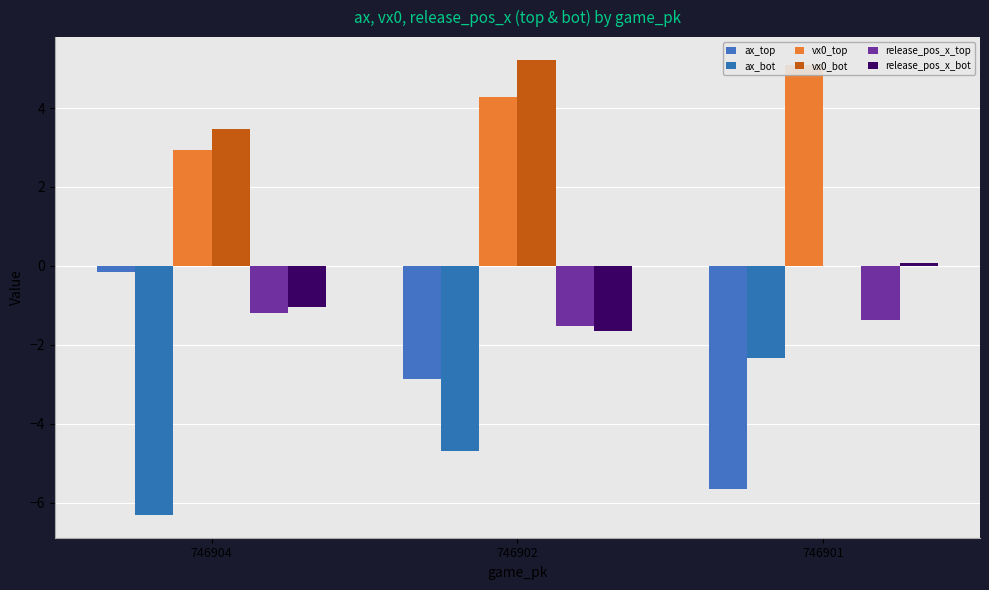

True or false: vx0_bot has a value of 5.2 at 746902.

True